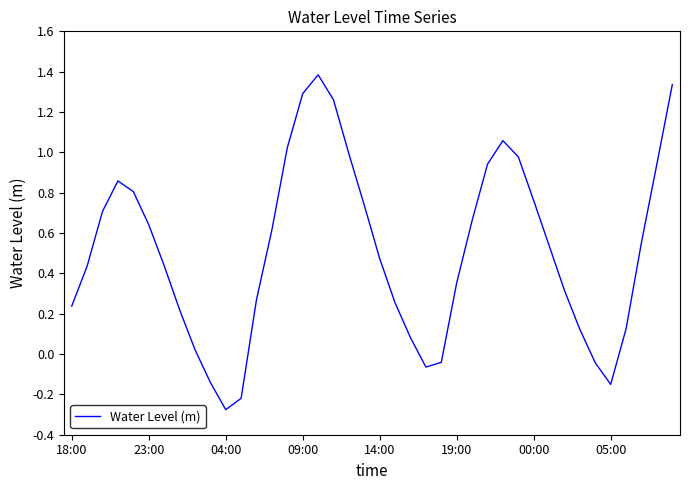

How many interior local peaks (higher than both neighbors) does the data have?

3